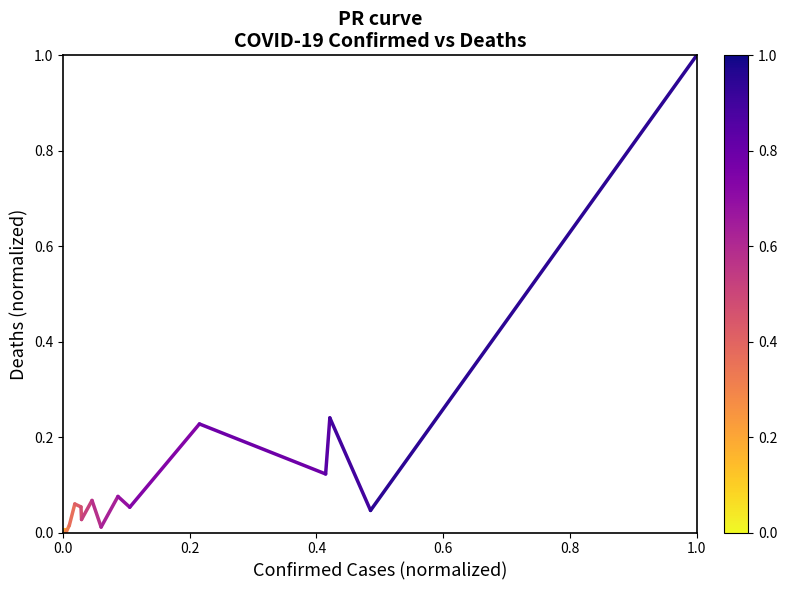

How many lines are shown in the chart?

1